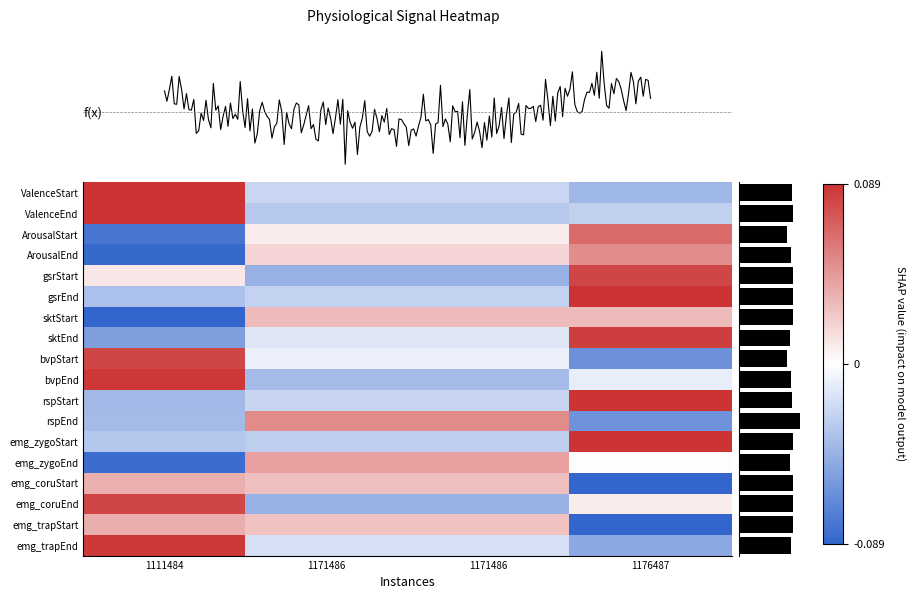

What is the difference between the emg_zygoStart values at 1111484 and 1176487?

0.1